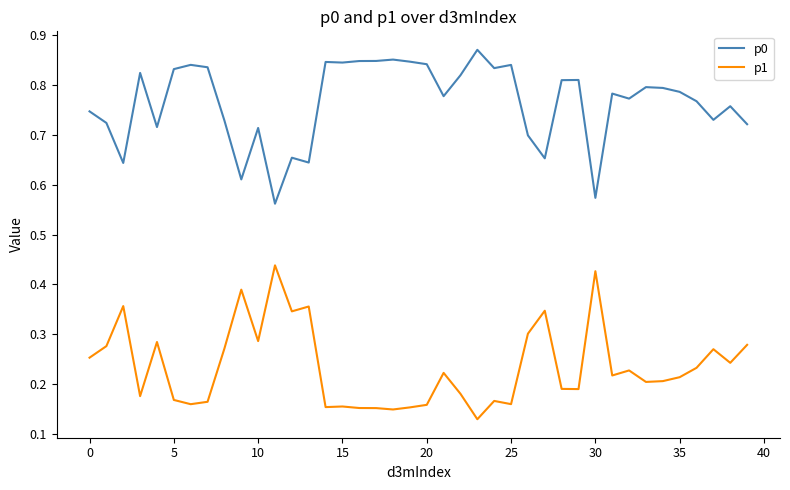

Rank the series by their average value, from lowest to highest.

p1, p0